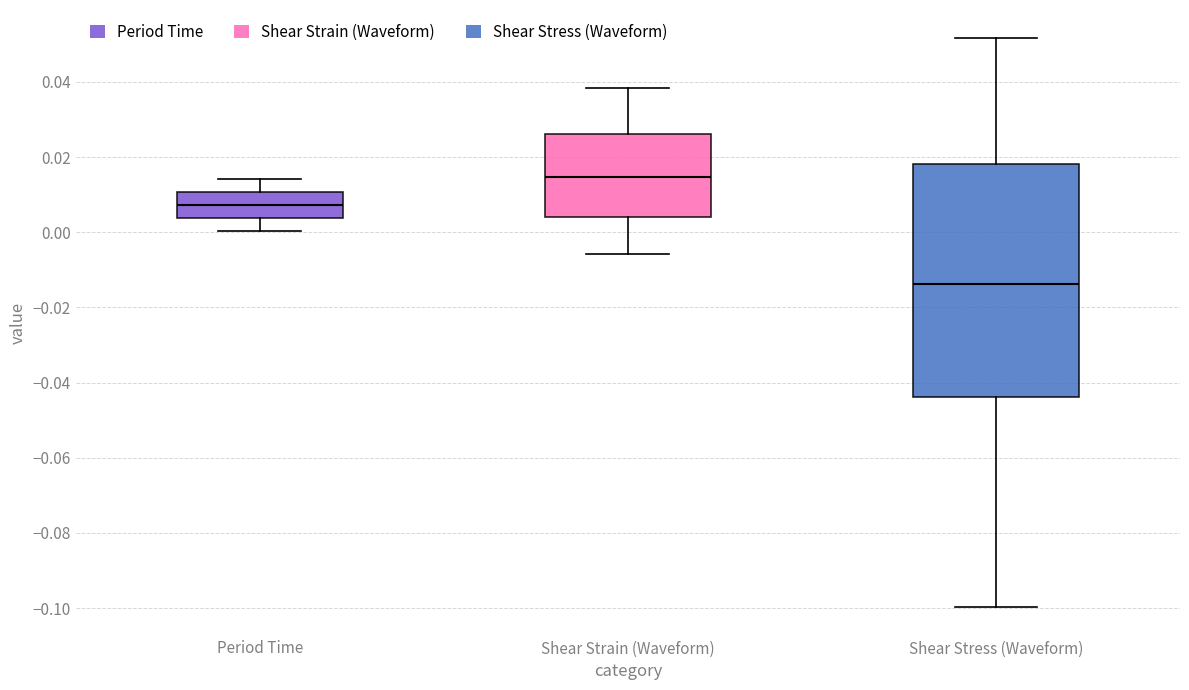

Reading left to right, transcribe this box plot: for each box, give where its median line is, the range the box spans, and where its two whiskers end, as read against the y-axis. The values are not printed on the chart, so give them approximately, as read against the axis.

Period Time: median 0.008, box 0.004 to 0.010, whiskers 0.000 to 0.014
Shear Strain (Waveform): median 0.014, box 0.004 to 0.026, whiskers -0.006 to 0.038
Shear Stress (Waveform): median -0.014, box -0.044 to 0.018, whiskers -0.100 to 0.052